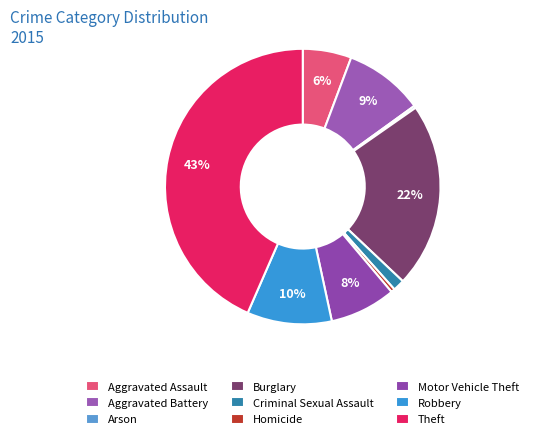

To the nearest percent, what portion does Aggravated Battery represent?

9%